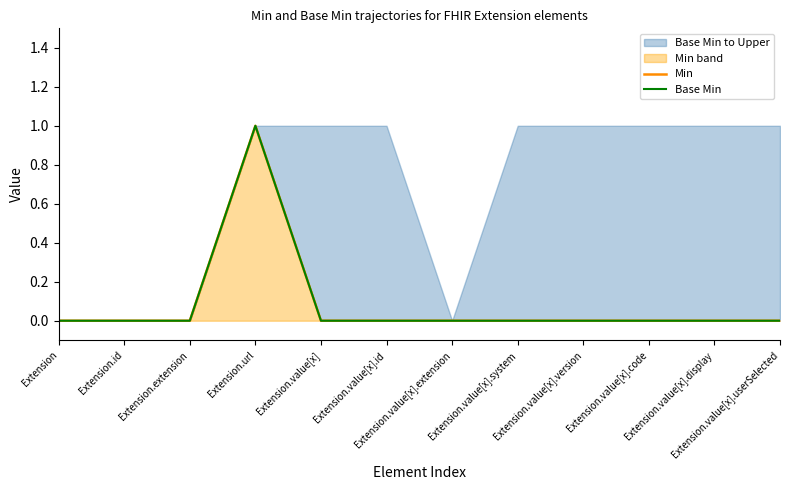

What is the label of the 7th point from the left?

Extension.value[x].extension